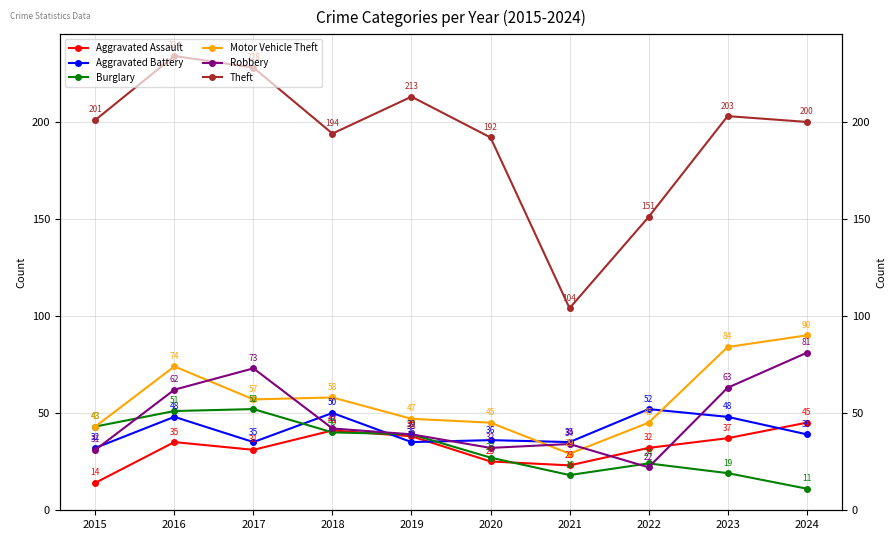

How many data points in Aggravated Battery are less than 39?

5